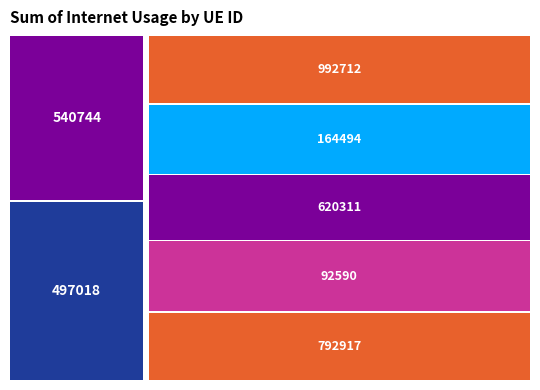

What is the difference between the maximum and second lowest values?

0.1